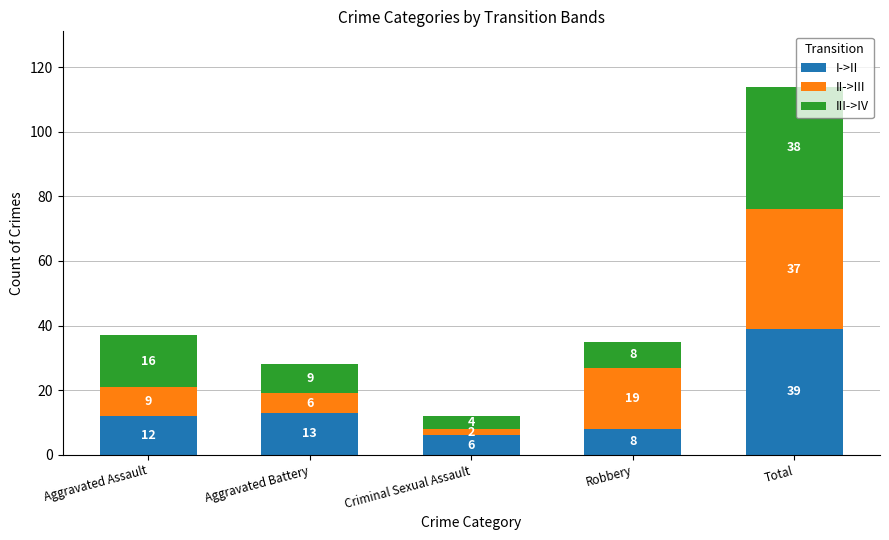

Reading left to right, what are the values for I->II?

12	13	6	8	39